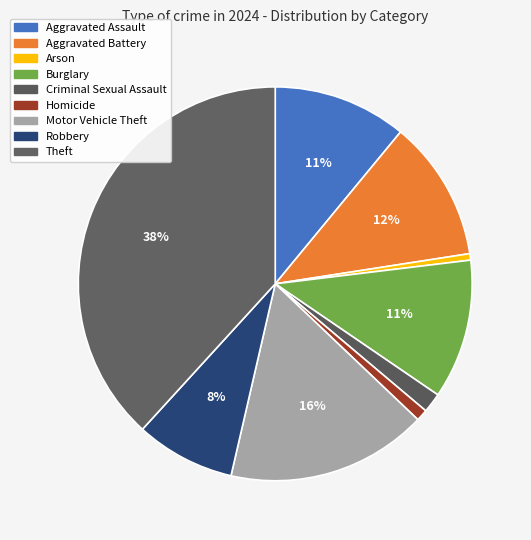

To the nearest percent, what percentage of the pie is Aggravated Battery?

12%